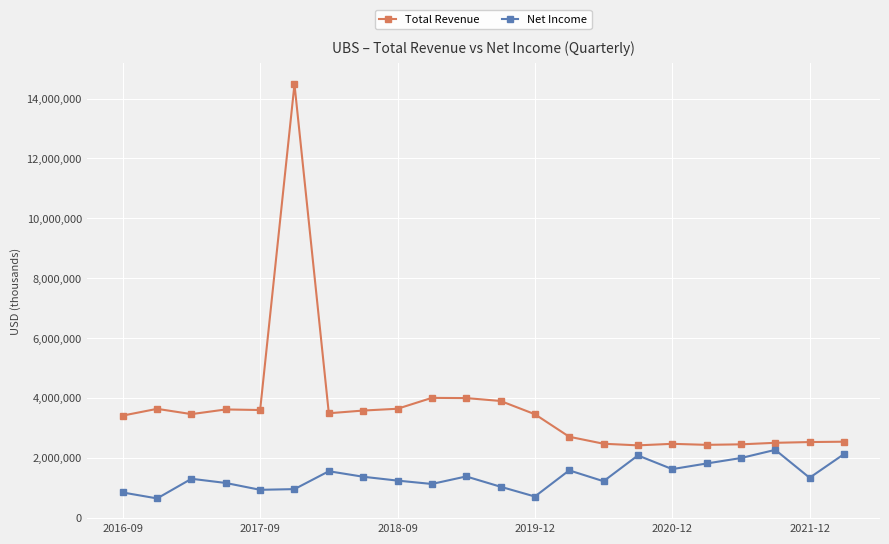

What is the average value of the Net Income series?

1389641